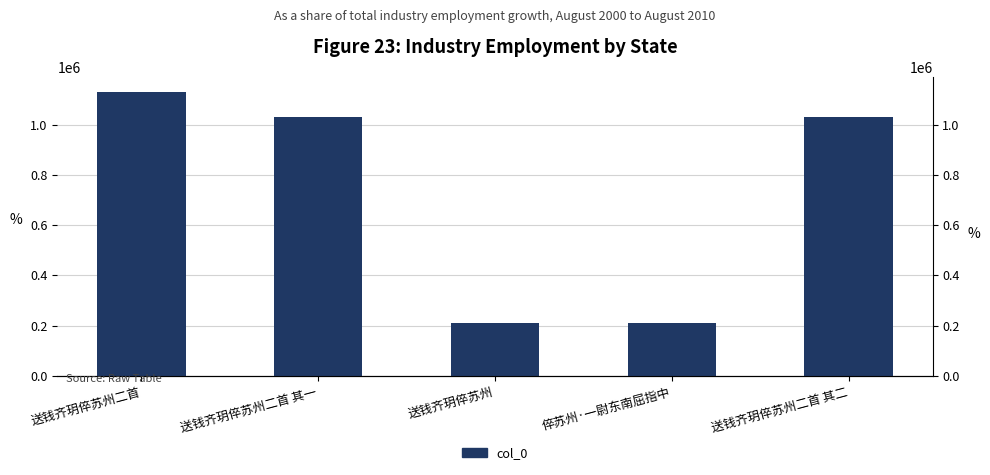

Is it true that the value at 送钱齐玥倅苏州 is 90176?

False